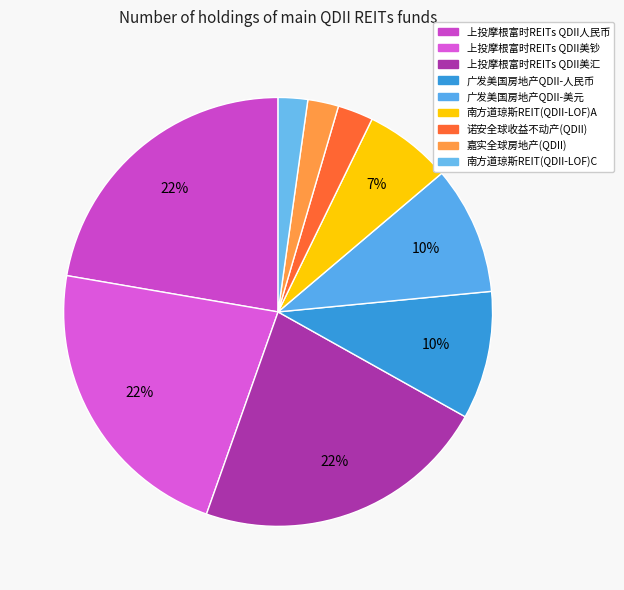

Does any single category account for the majority?

No